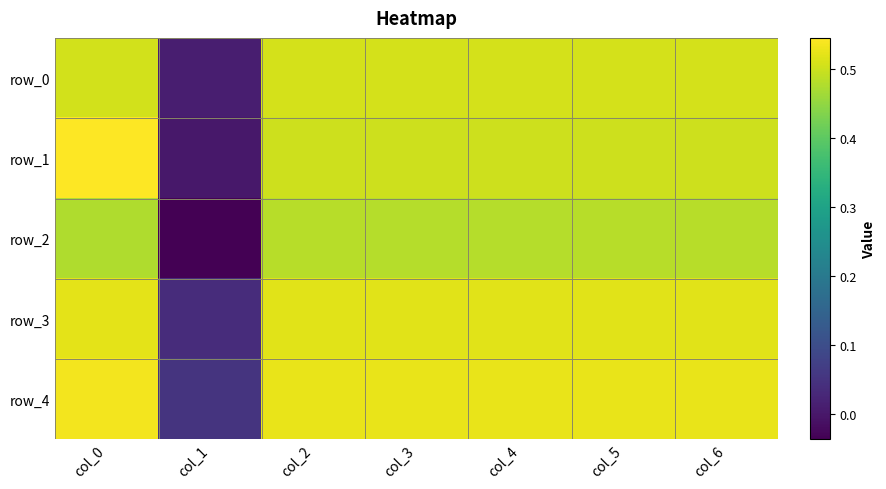

True or false: row_2 has a value of 0.5 at col_0.

True